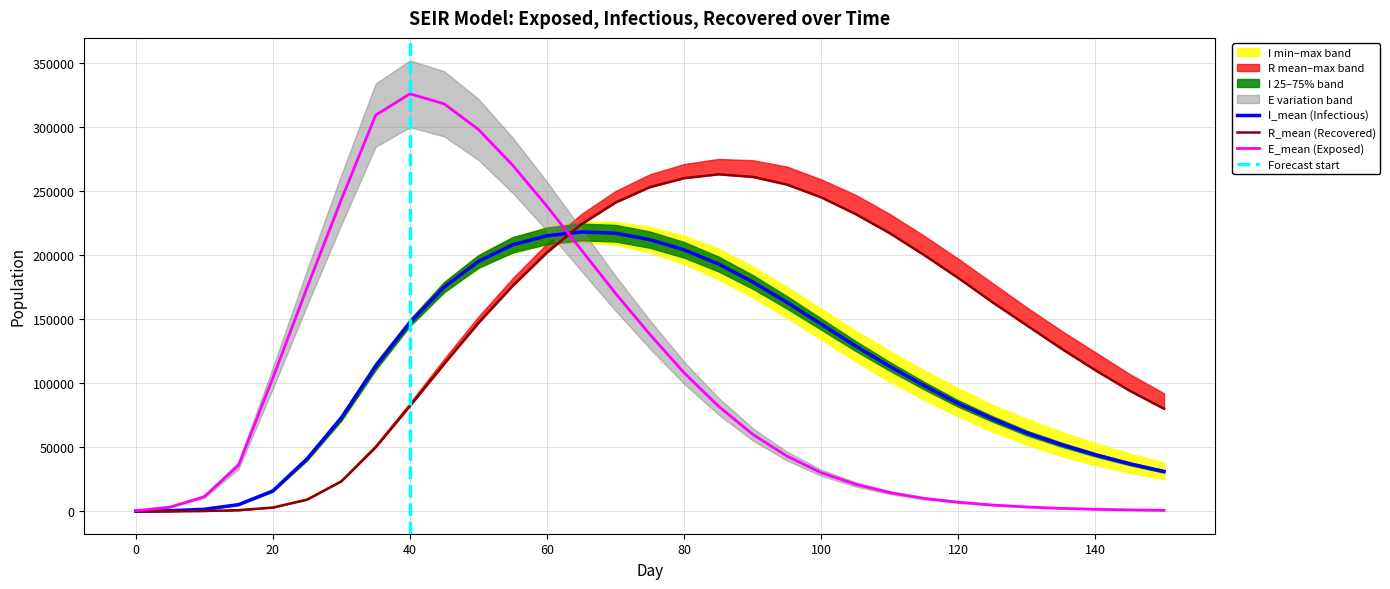

Does the chart have visible grid lines?

Yes